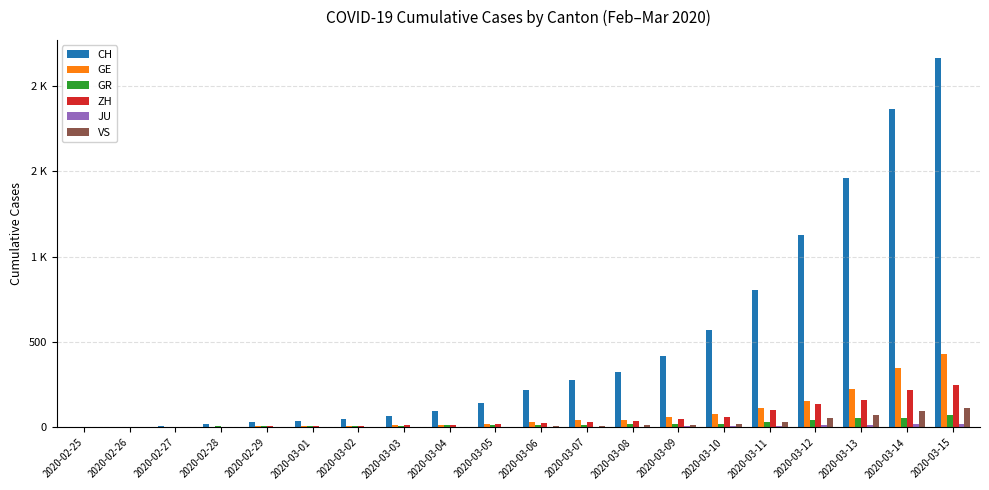

Are the bars horizontal?

No